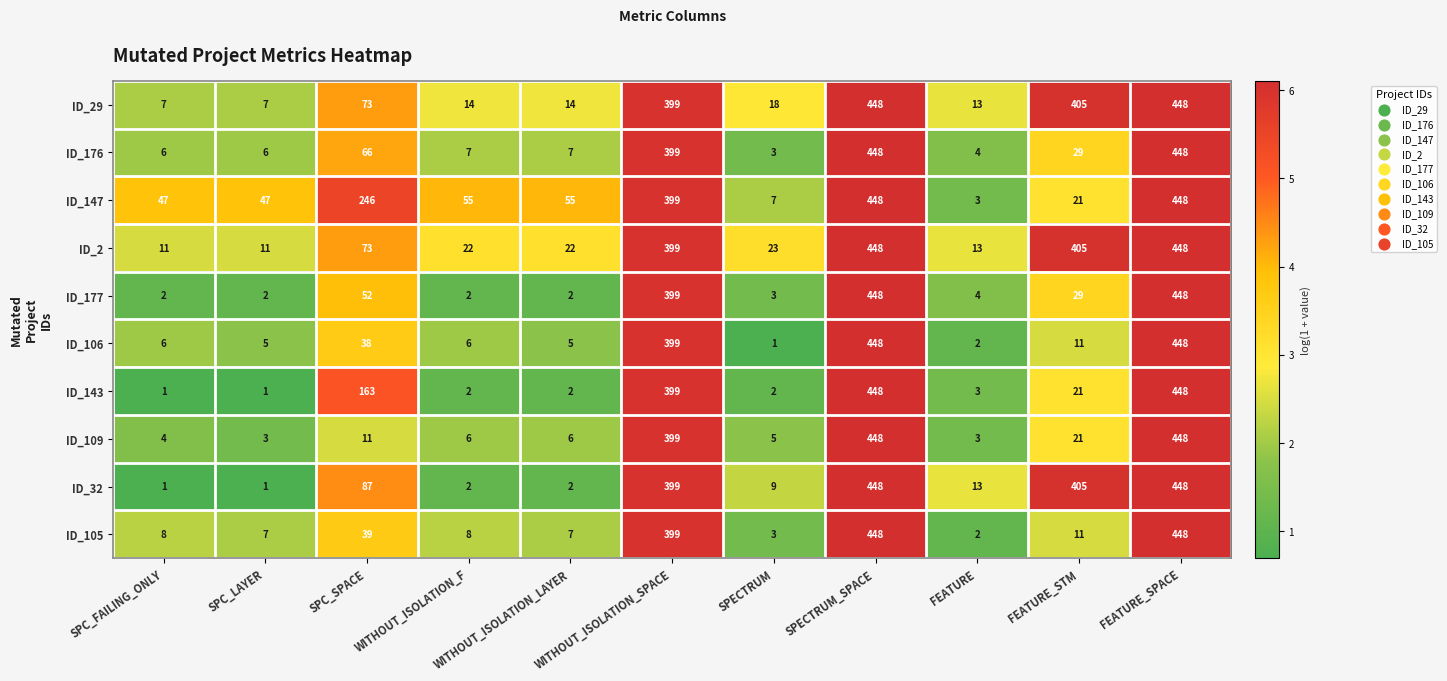

The ID_106 series shows 6 at WITHOUT_ISOLATION_F. True or false?

True